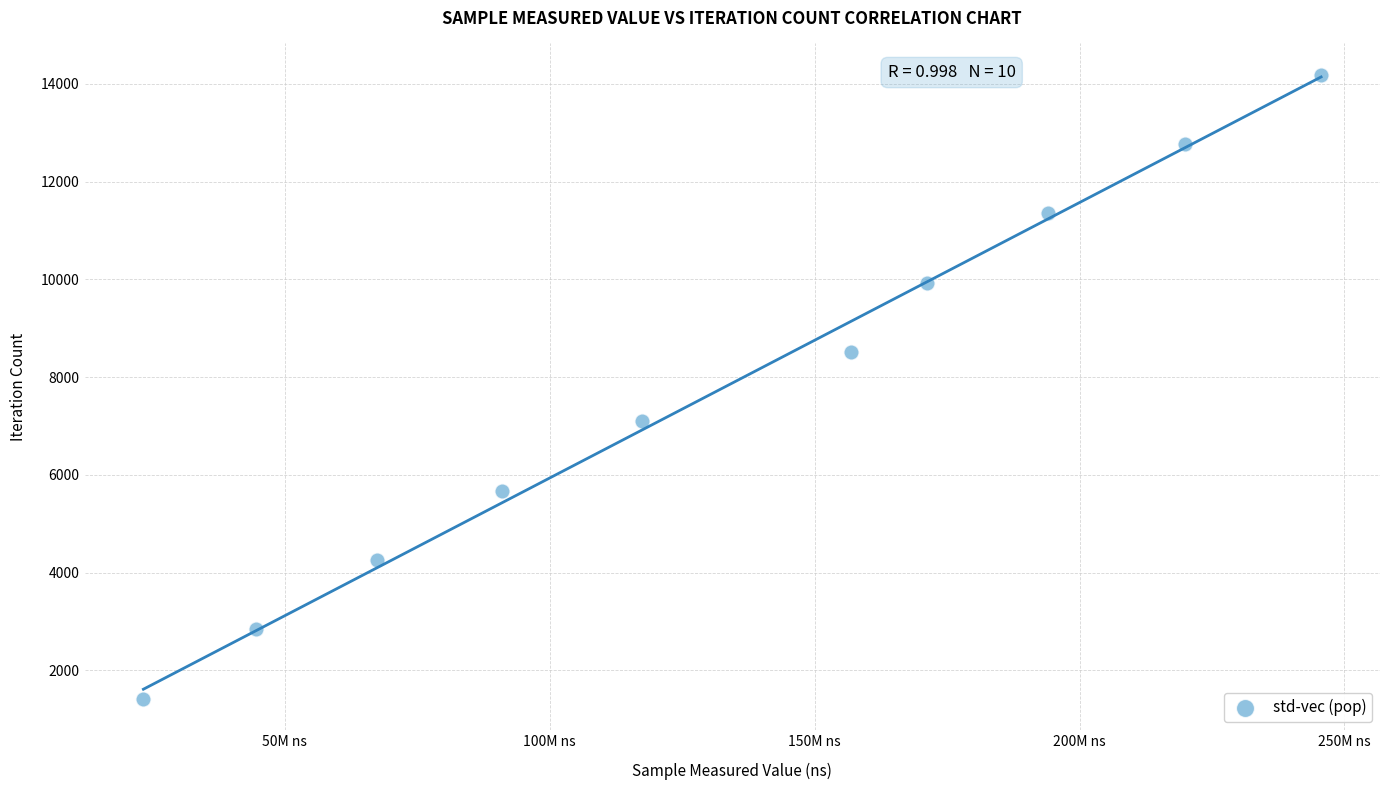

What is the range of X values (max minus min)?

222225858